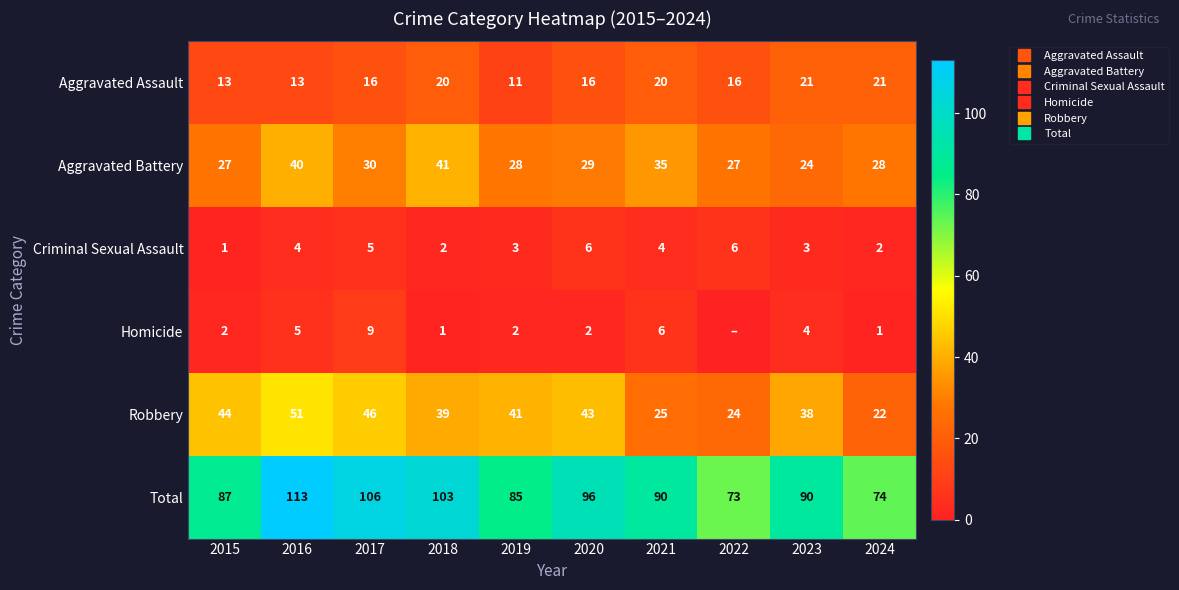

What is the difference between the Robbery values at 2022 and 2023?

14